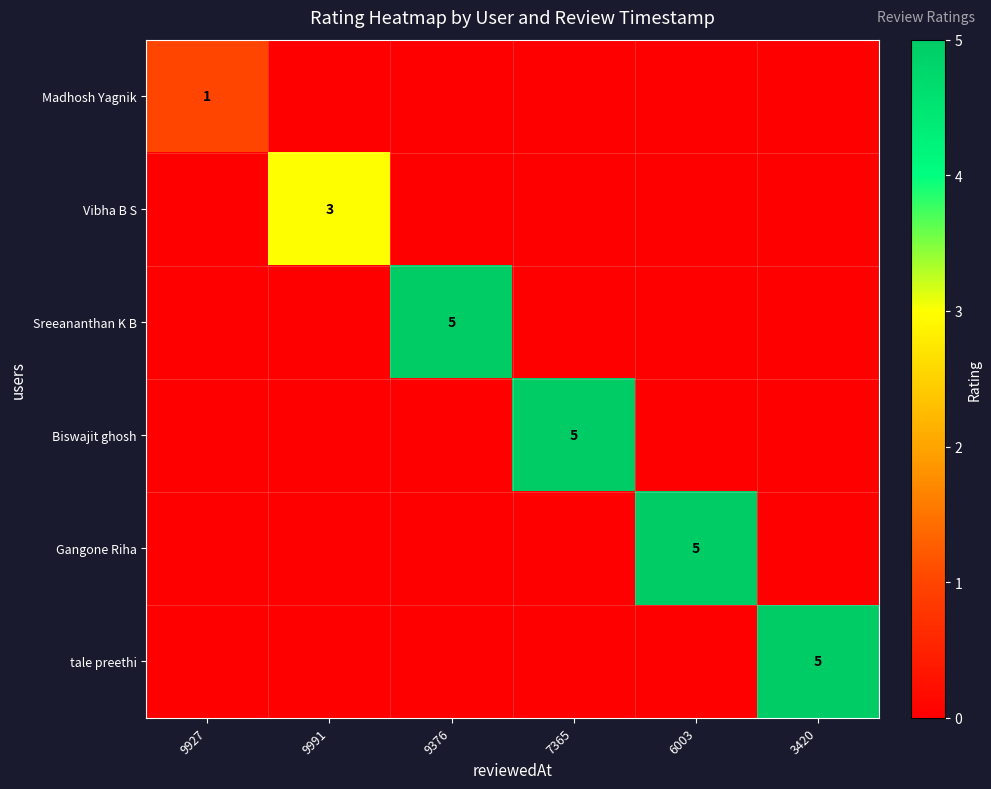

At how many categories does at least one series exceed 0?

6